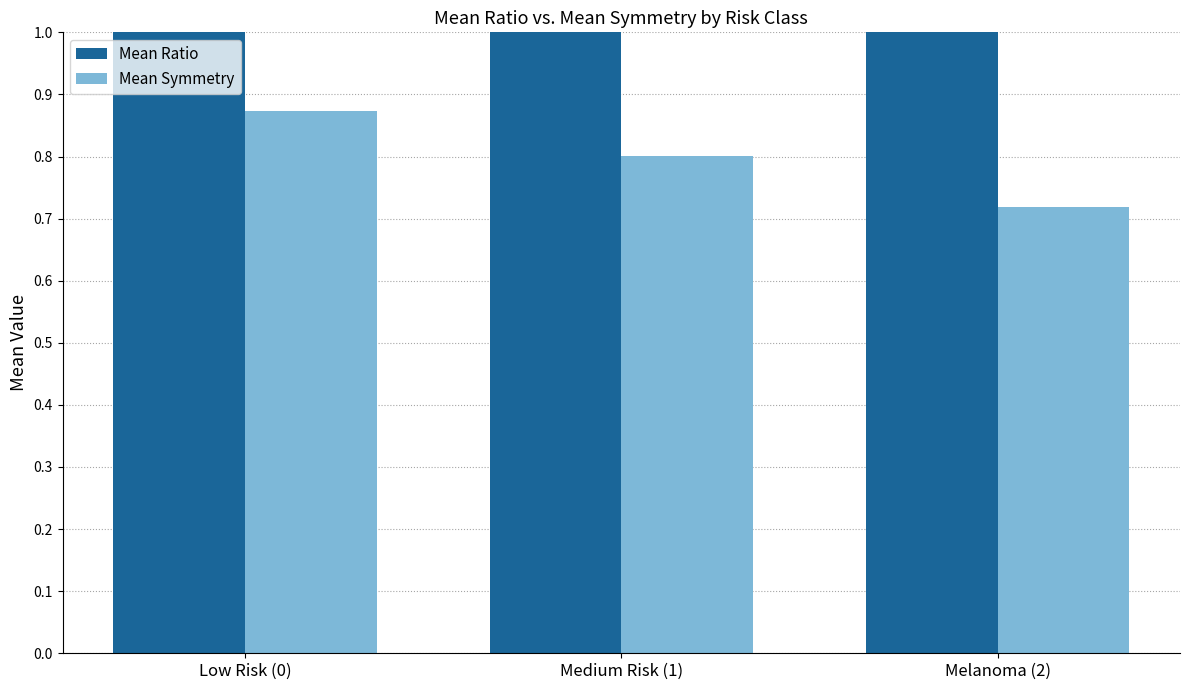

Rank the series by their average value, from lowest to highest.

Mean Symmetry, Mean Ratio